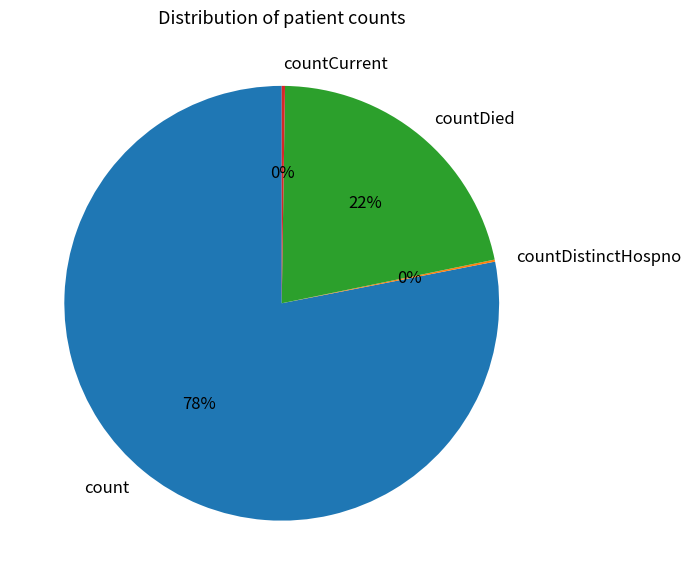

Which slice is the largest?

count